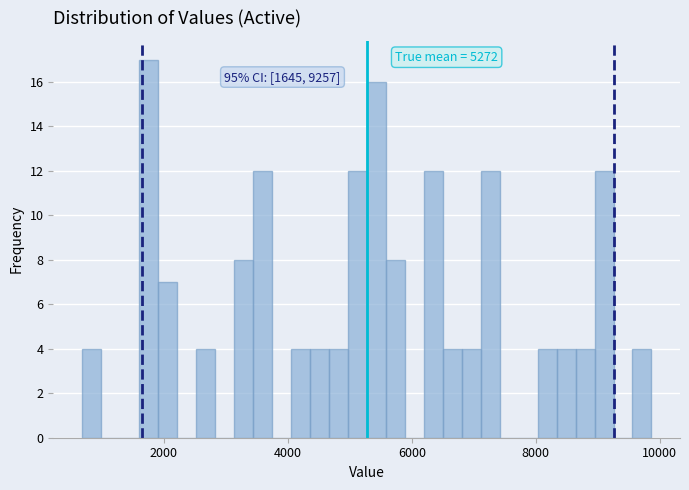

Read against the x-axis, roughly where is the centre of the tallest bar?

1800